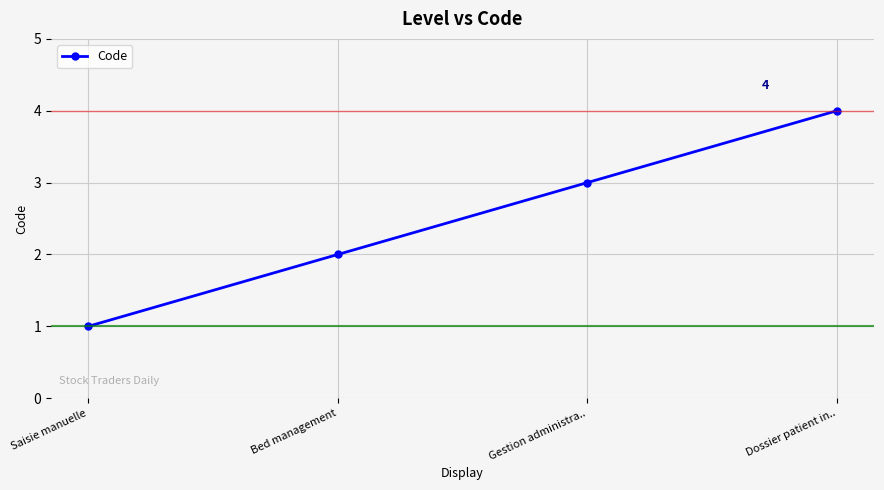

Reading right to left, transcribe all the data shown in this chart.

4	3	2	1